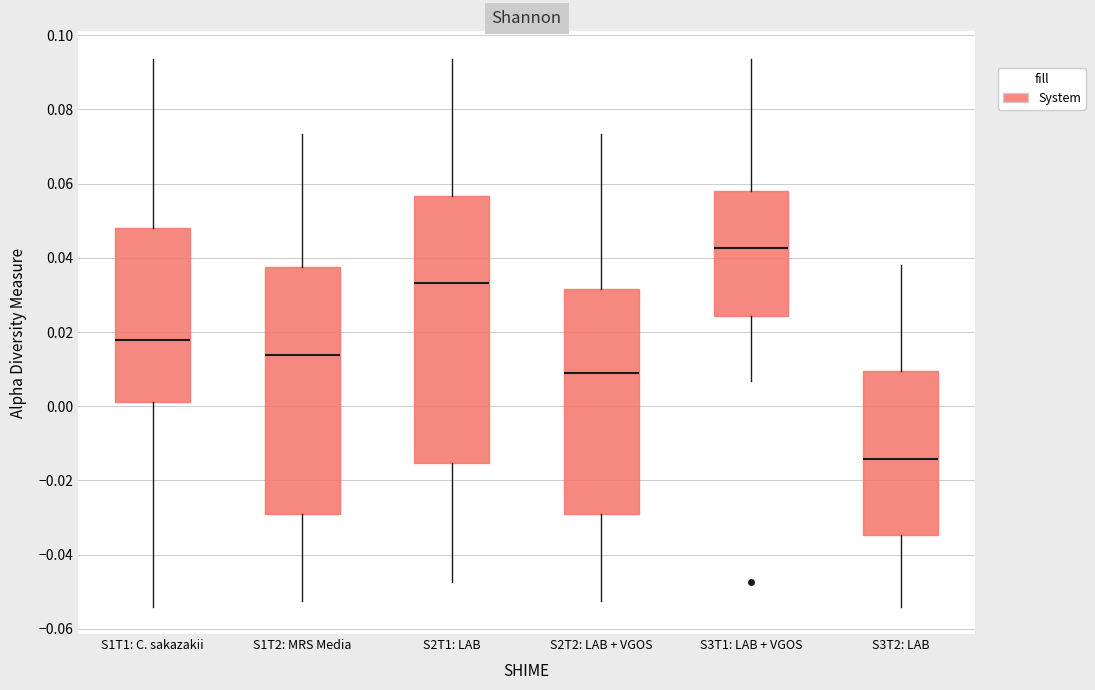

Which box's median line is the highest?

S3T1: LAB + VGOS